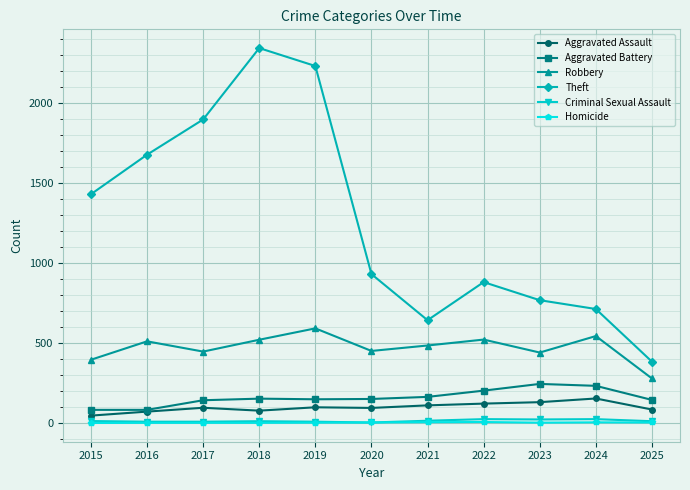

At which label is Theft closest to 1362?

2015